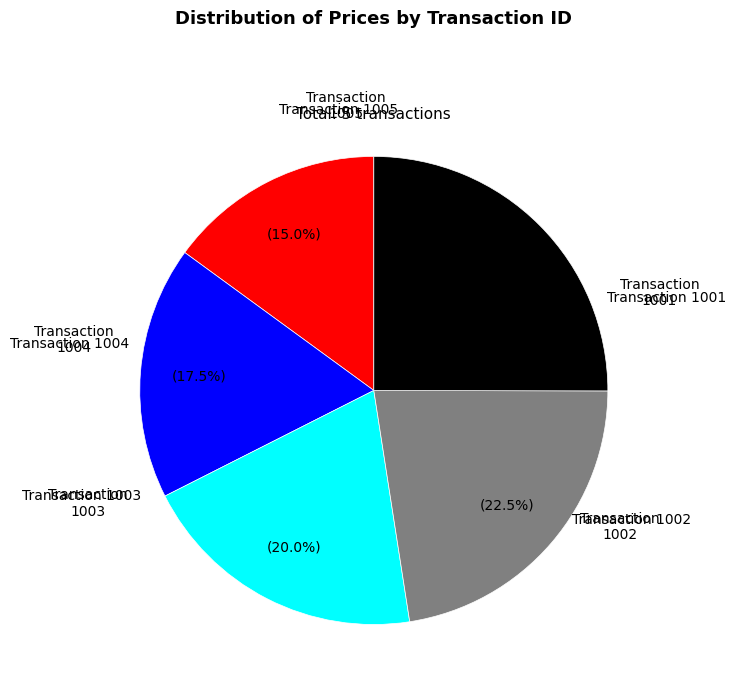

How many segments does this pie chart have?

5